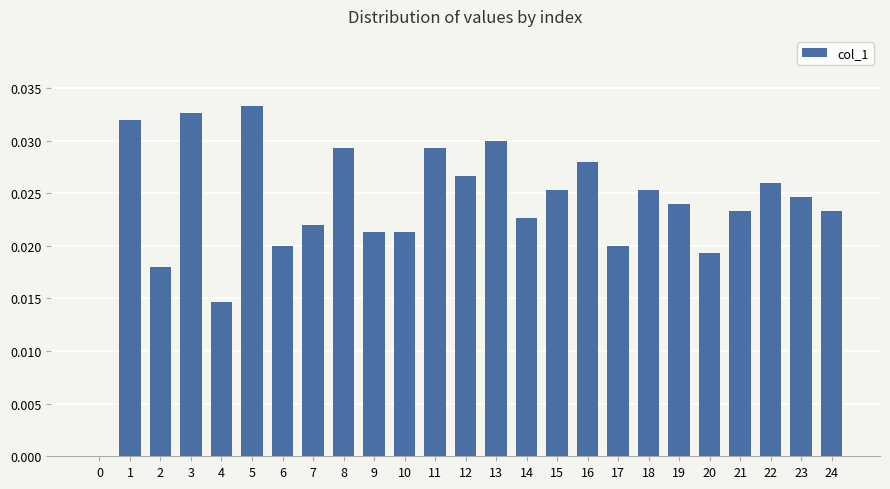

The chart shows a value of 0.0 at 22. True or false?

True